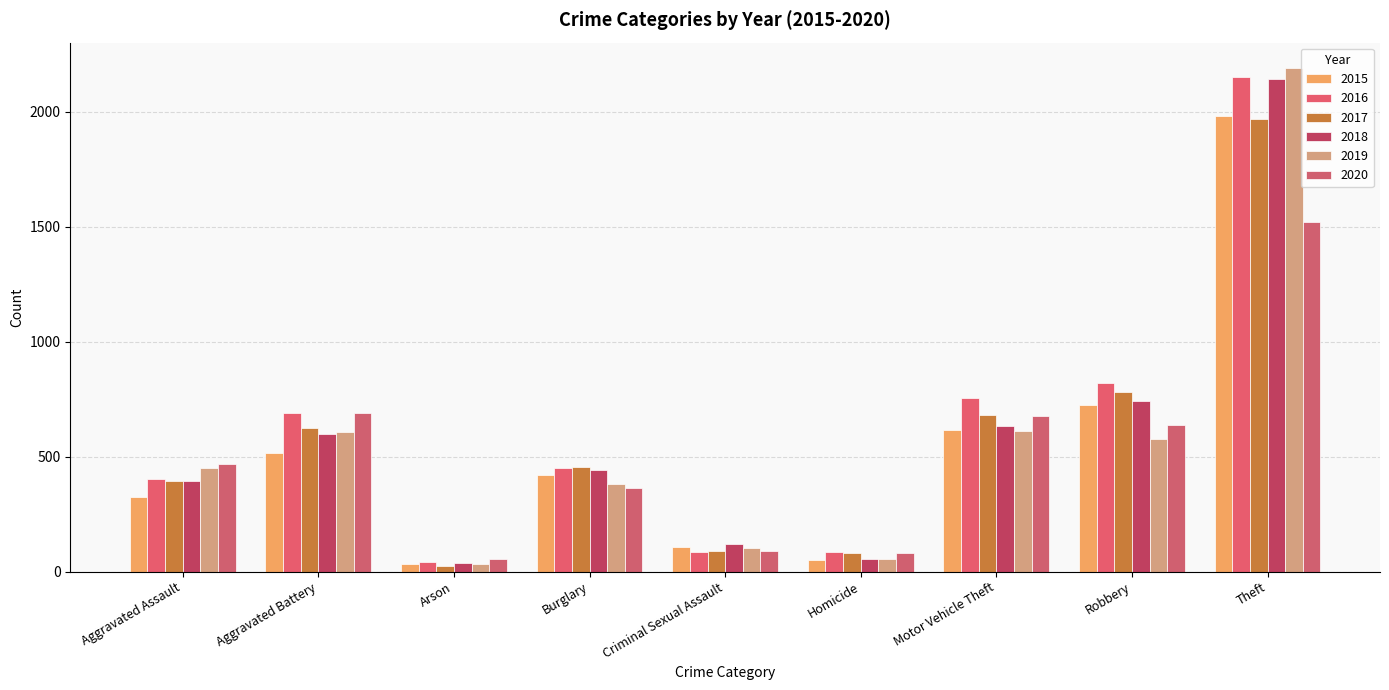

Reading left to right, extract all data points from this chart.

2015: Aggravated Assault=323	Aggravated Battery=515	Arson=35	Burglary=422	Criminal Sexual Assault=105	Homicide=50	Motor Vehicle Theft=614	Robbery=726	Theft=1981
2016: Aggravated Assault=402	Aggravated Battery=691	Arson=40	Burglary=451	Criminal Sexual Assault=87	Homicide=87	Motor Vehicle Theft=756	Robbery=819	Theft=2148
2017: Aggravated Assault=396	Aggravated Battery=623	Arson=23	Burglary=453	Criminal Sexual Assault=90	Homicide=82	Motor Vehicle Theft=680	Robbery=780	Theft=1968
2018: Aggravated Assault=392	Aggravated Battery=600	Arson=37	Burglary=443	Criminal Sexual Assault=122	Homicide=56	Motor Vehicle Theft=631	Robbery=741	Theft=2140
2019: Aggravated Assault=452	Aggravated Battery=608	Arson=32	Burglary=383	Criminal Sexual Assault=102	Homicide=53	Motor Vehicle Theft=611	Robbery=577	Theft=2190
2020: Aggravated Assault=468	Aggravated Battery=691	Arson=55	Burglary=363	Criminal Sexual Assault=88	Homicide=81	Motor Vehicle Theft=675	Robbery=639	Theft=1518